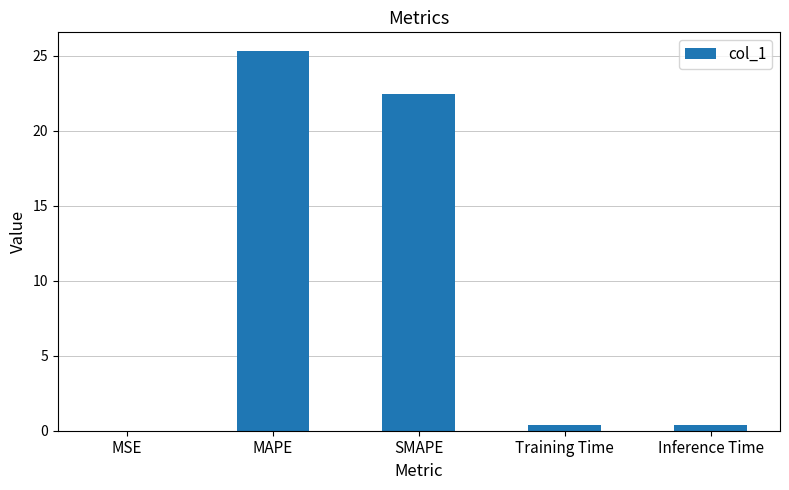

Are the bars horizontal?

No